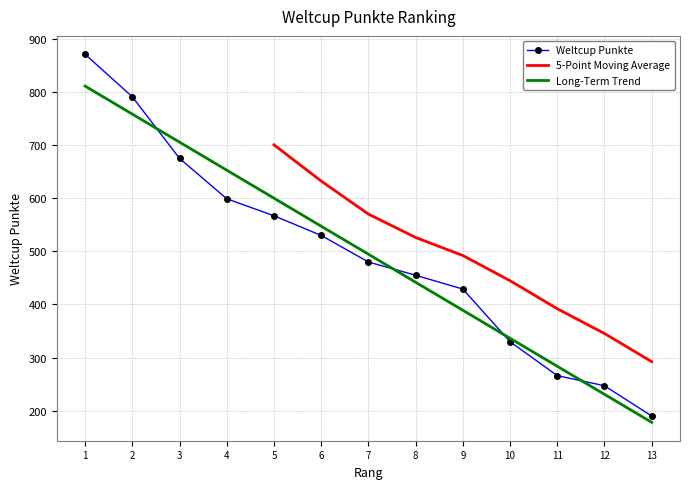

What is the sum of all values?

6430